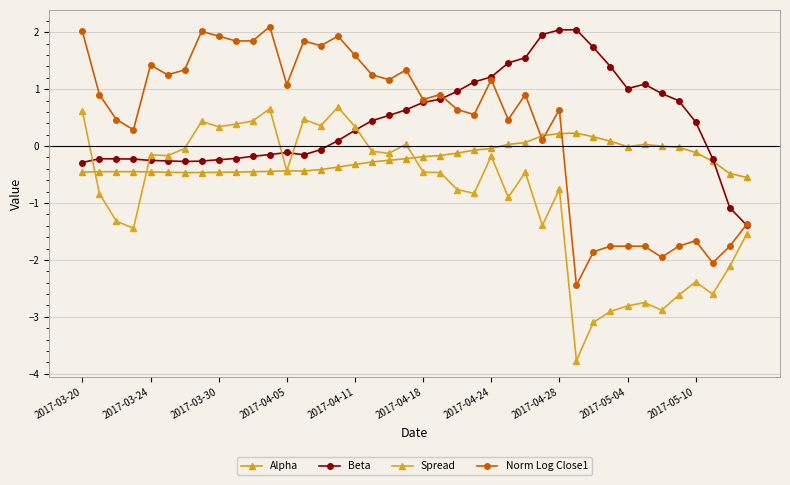

How many lines are shown in the chart?

4